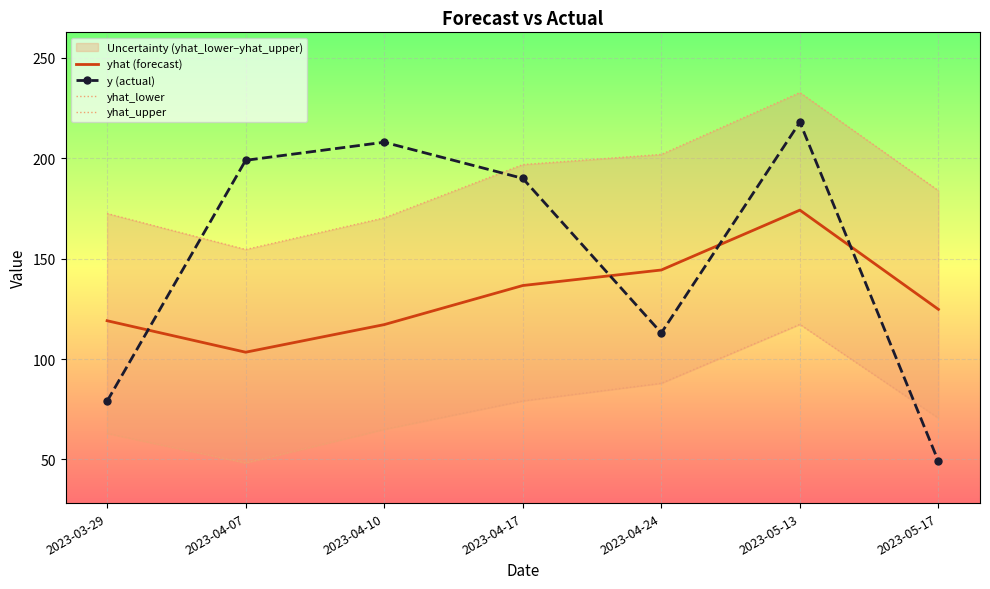

At which label is yhat (forecast) closest to 138?

2023-04-17